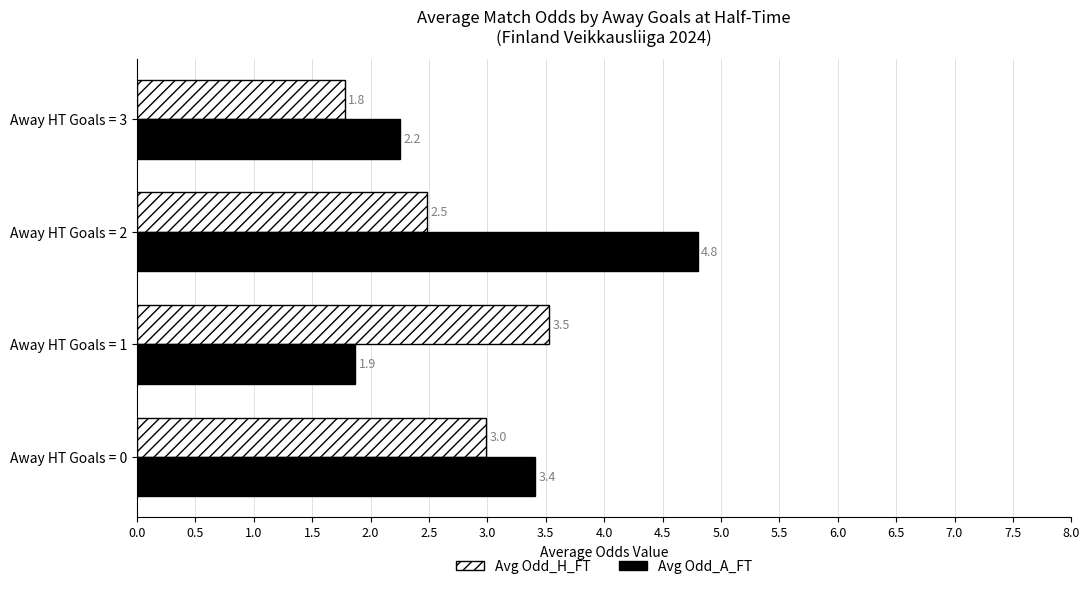

List the series in order of their overall mean, highest first.

Avg Odd_A_FT, Avg Odd_H_FT